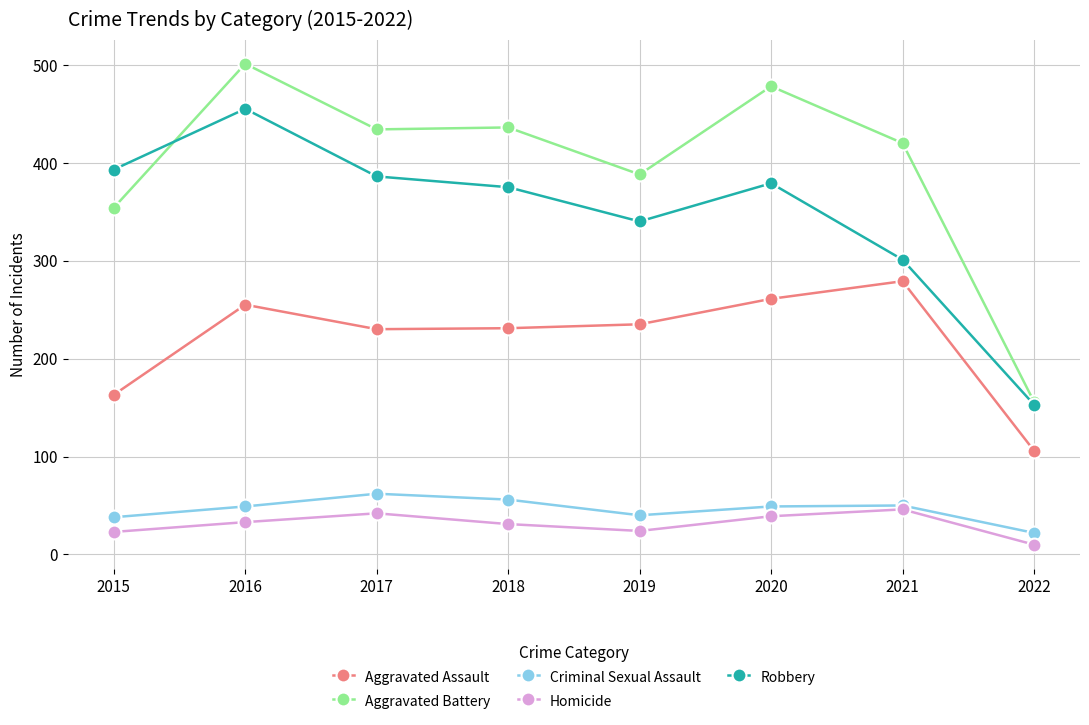

How many distinct data groups are displayed?

5